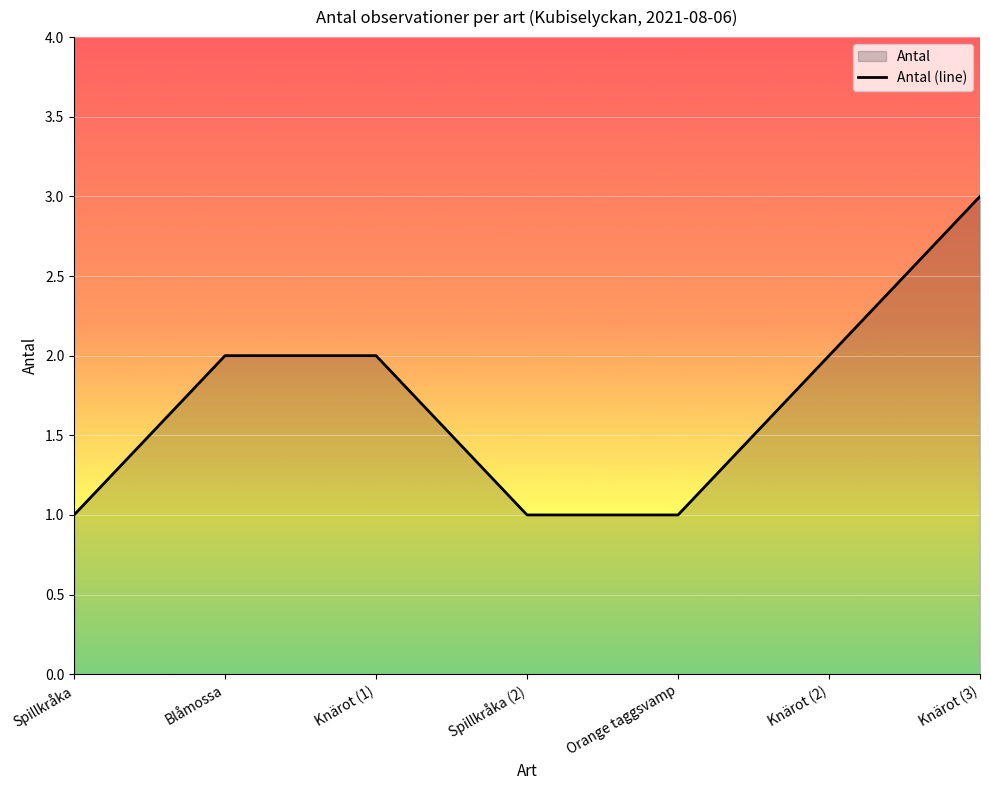

Rank the categories by value from lowest to highest.

Spillkråka, Spillkråka (2), Orange taggsvamp, Blåmossa, Knärot (1), Knärot (2), Knärot (3)